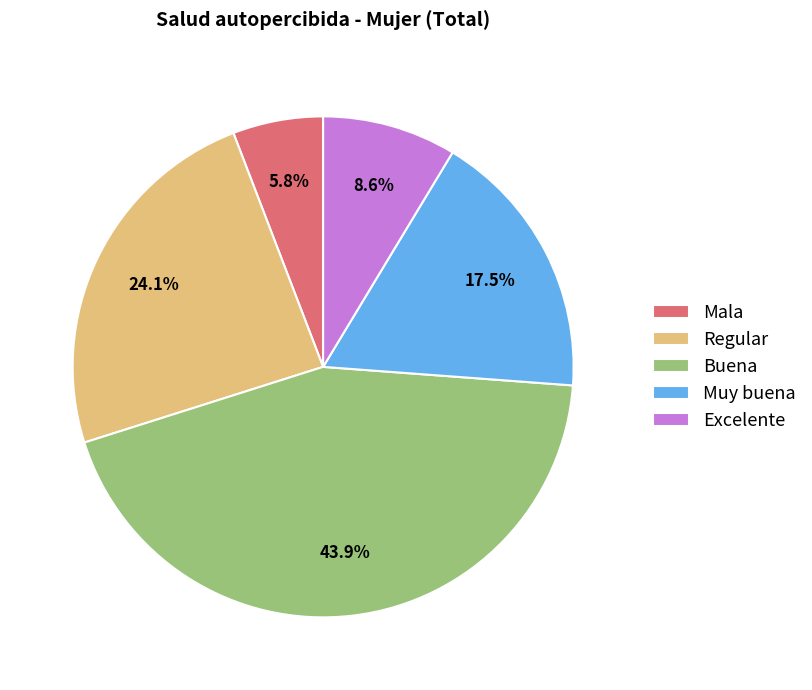

What portion of the pie excludes Regular?

75.9%